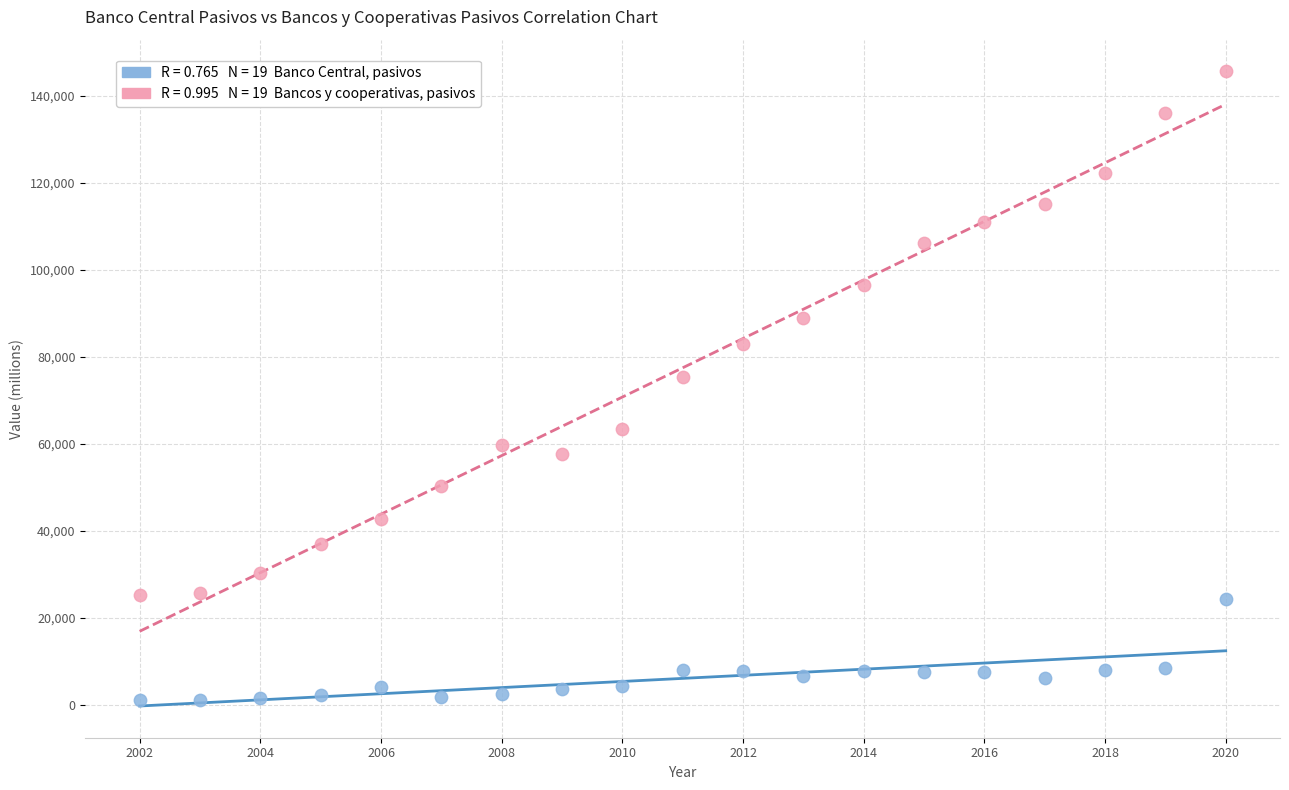

Across all data points, what is the range of Y values (max minus min)?

144581